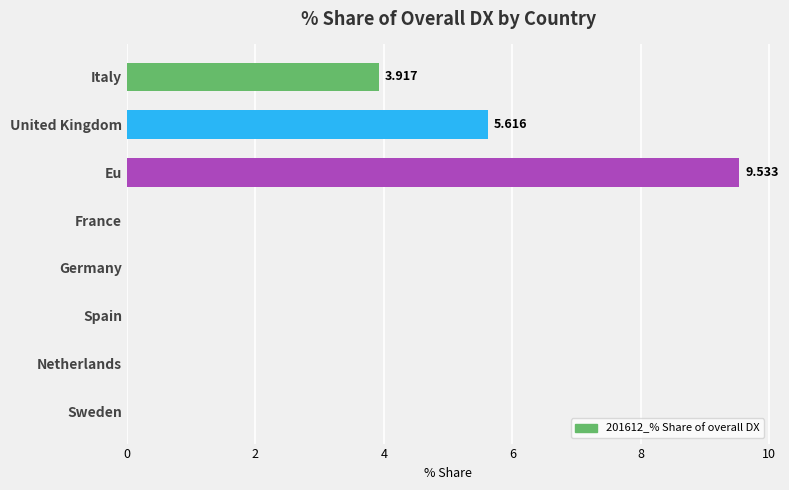

At which category does the chart reach its peak across all series?

Eu